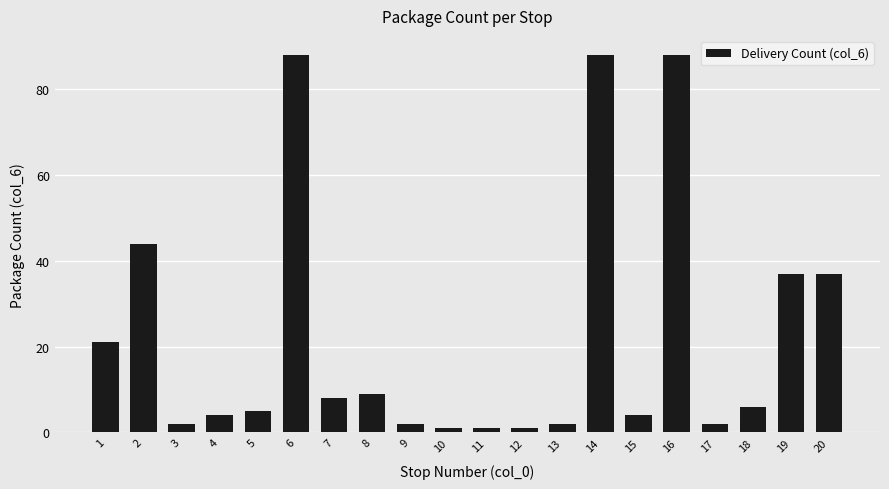

What is the difference between the maximum and minimum values?

87